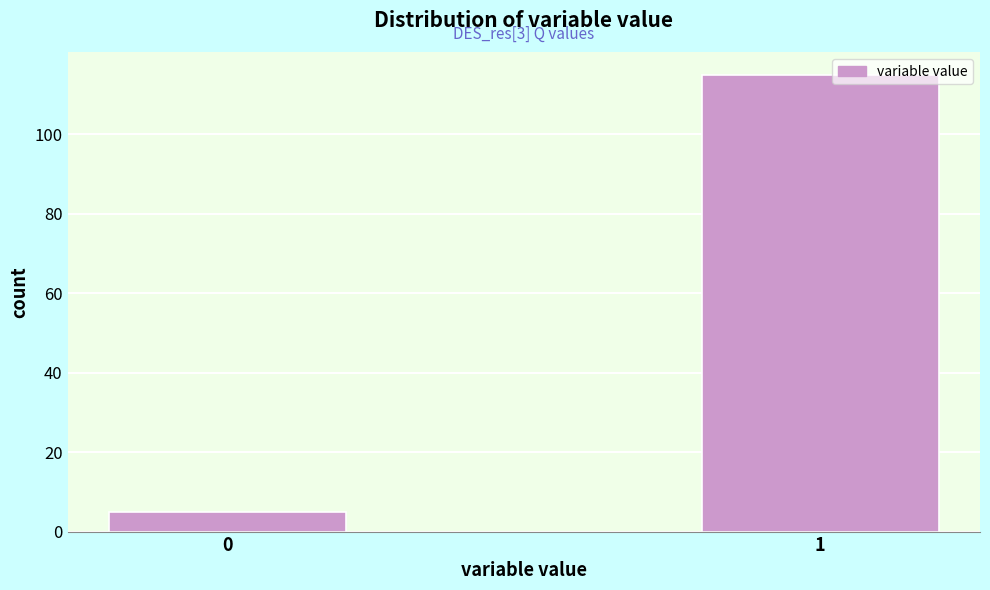

Reading right to left, list all the values displayed in this chart.

1=115	0=5